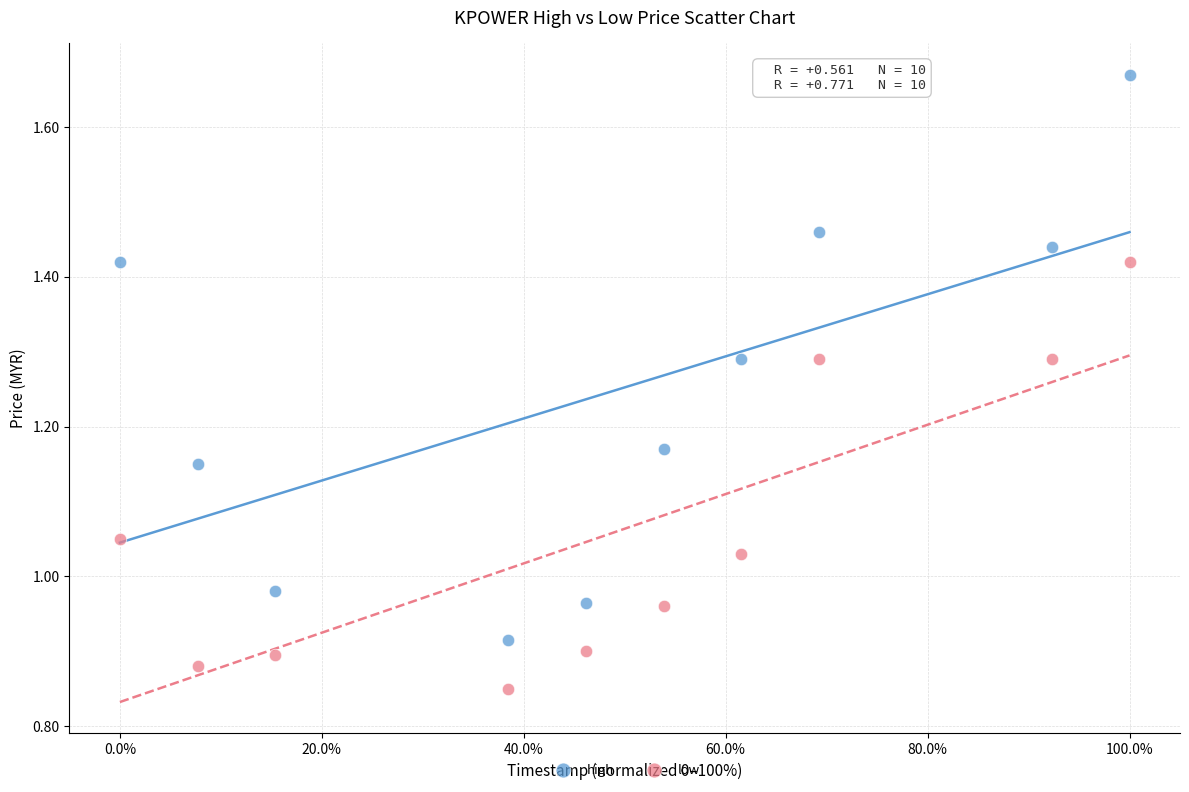

What are all the series names shown in the legend?

high, low